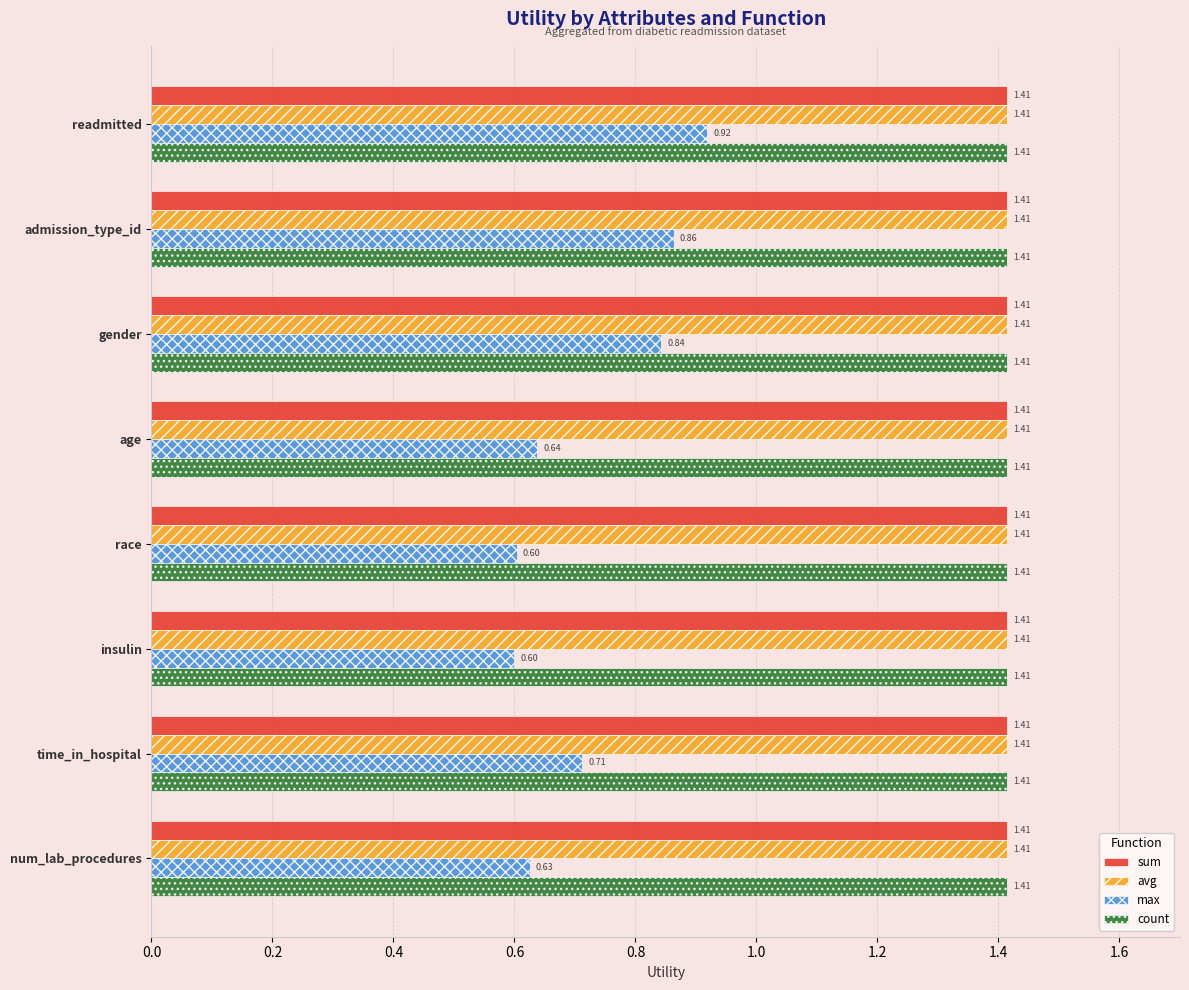

Which series has the largest range (max minus min)?

max